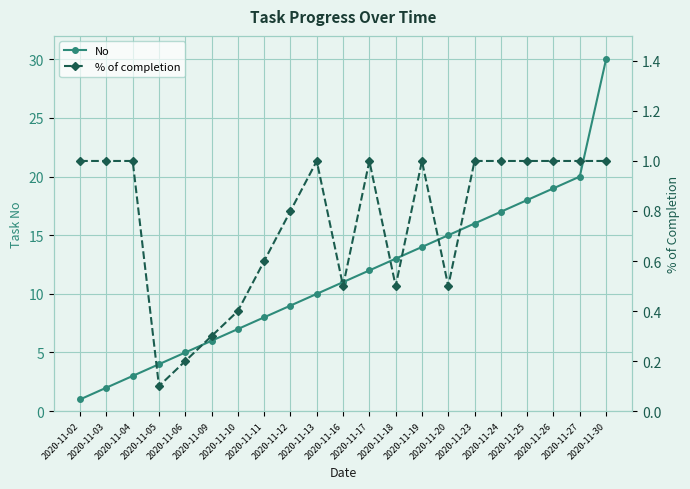

List the series in order of their overall mean, highest first.

No, % of completion